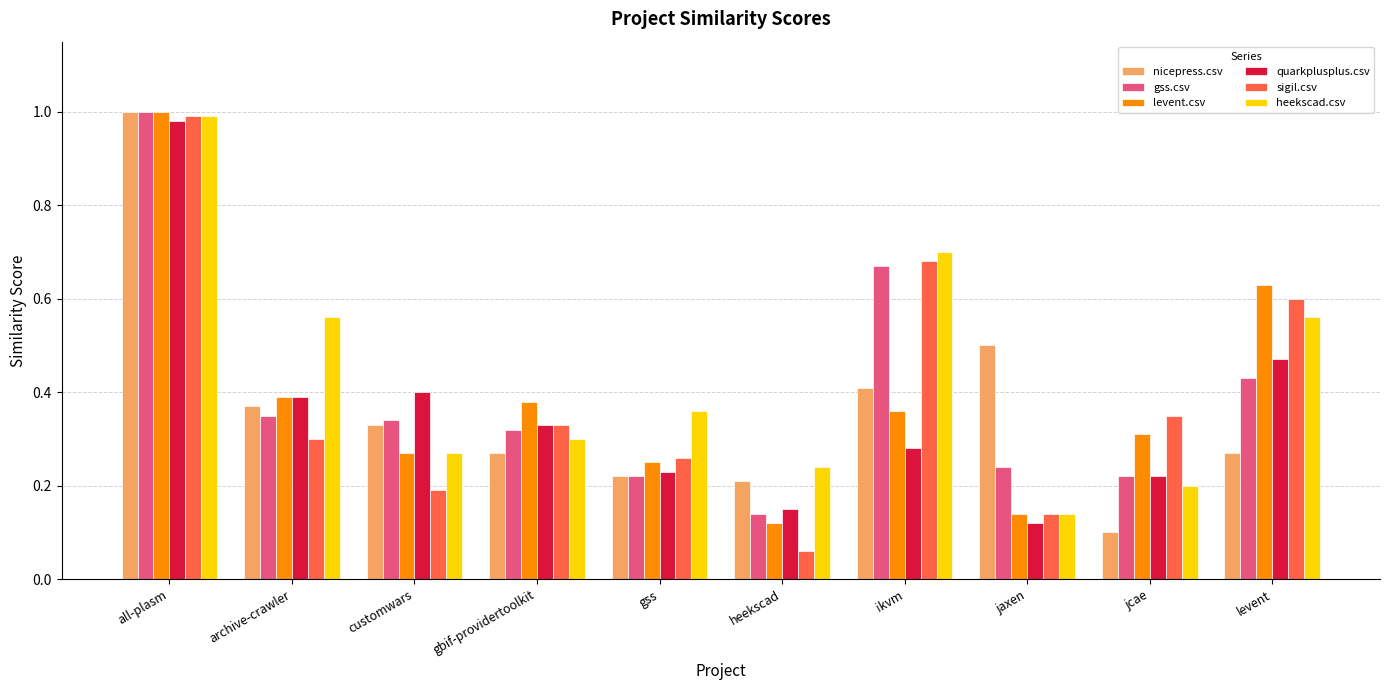

Which category has the lowest value in the gss.csv series?

heekscad